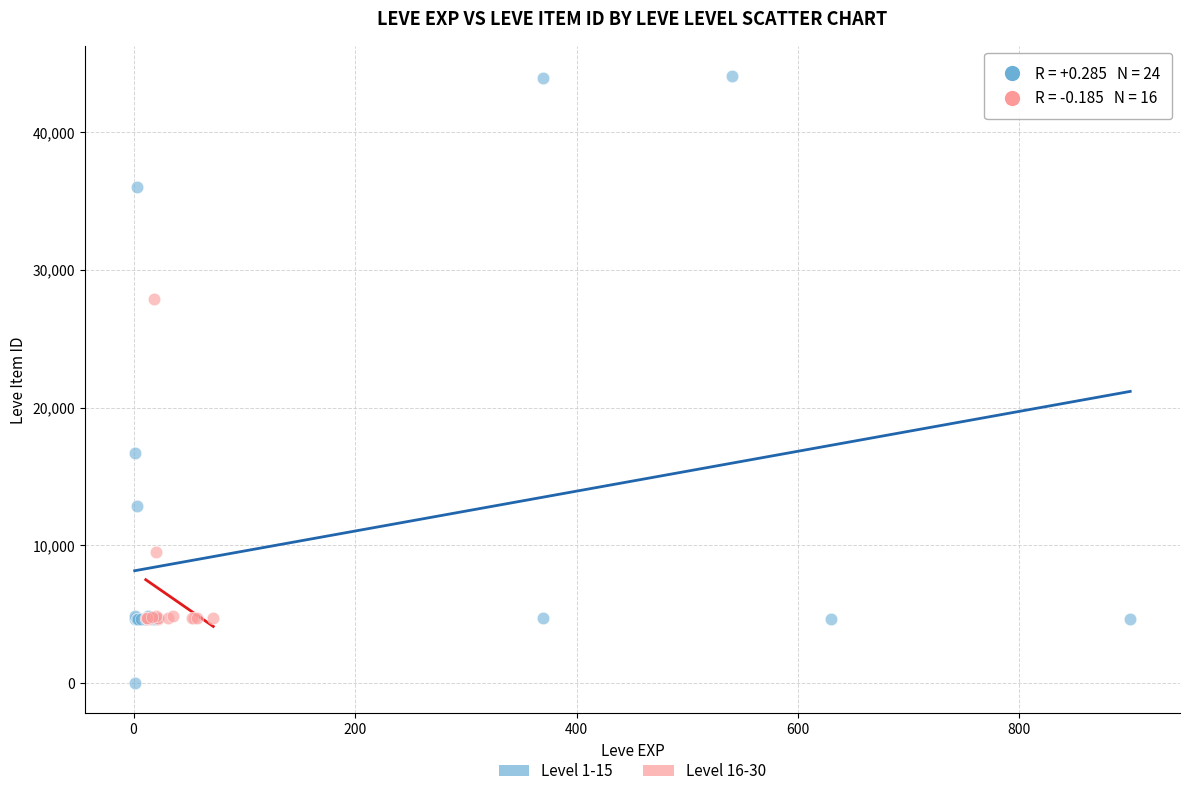

Which series reaches the minimum Y coordinate?

Level 1-15